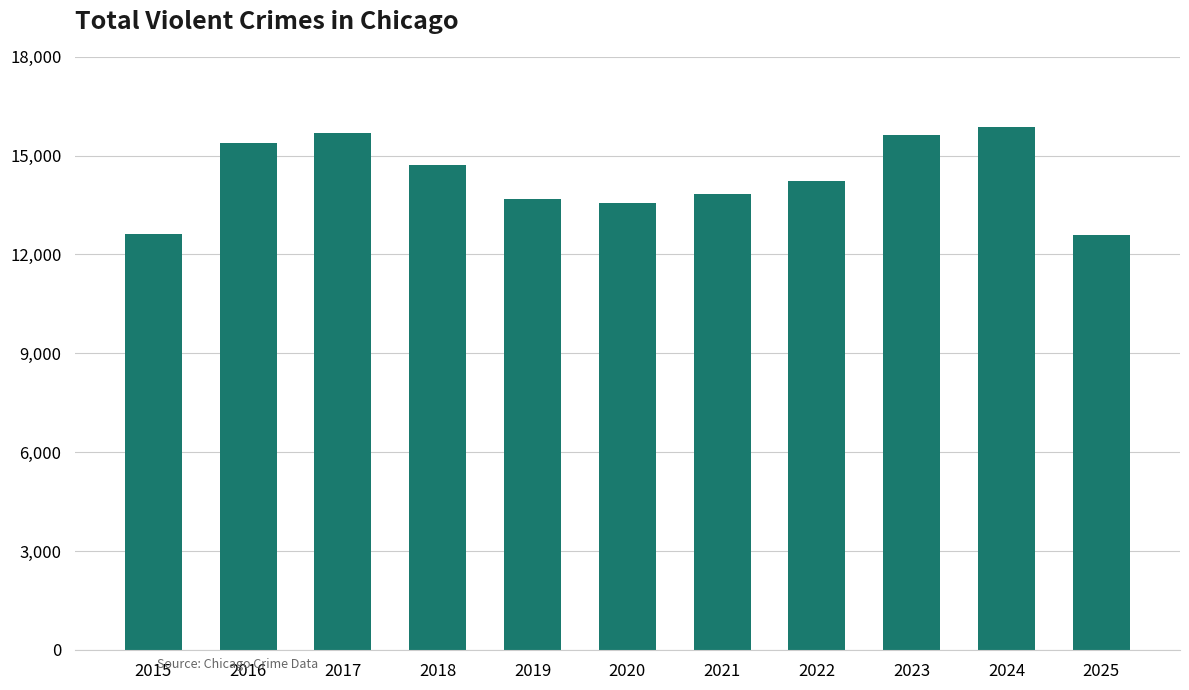

What is the change in value from 2016 to 2018?

-693